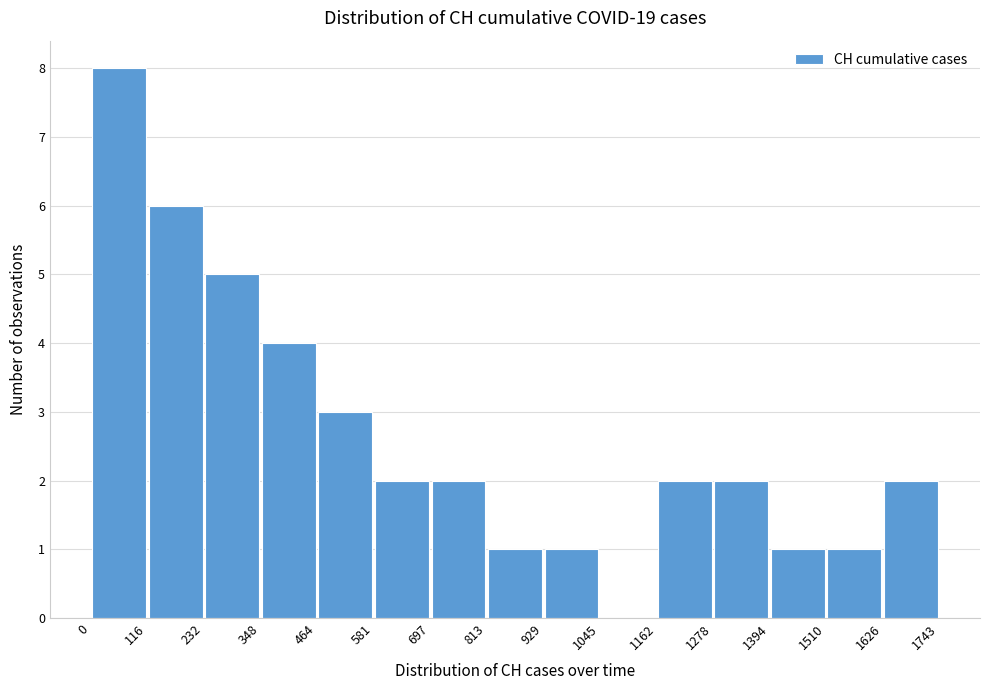

What is the height of the bar covering 0 to 116 on the x-axis? The values are not printed on the chart, so give them approximately, as read against the axis.

8